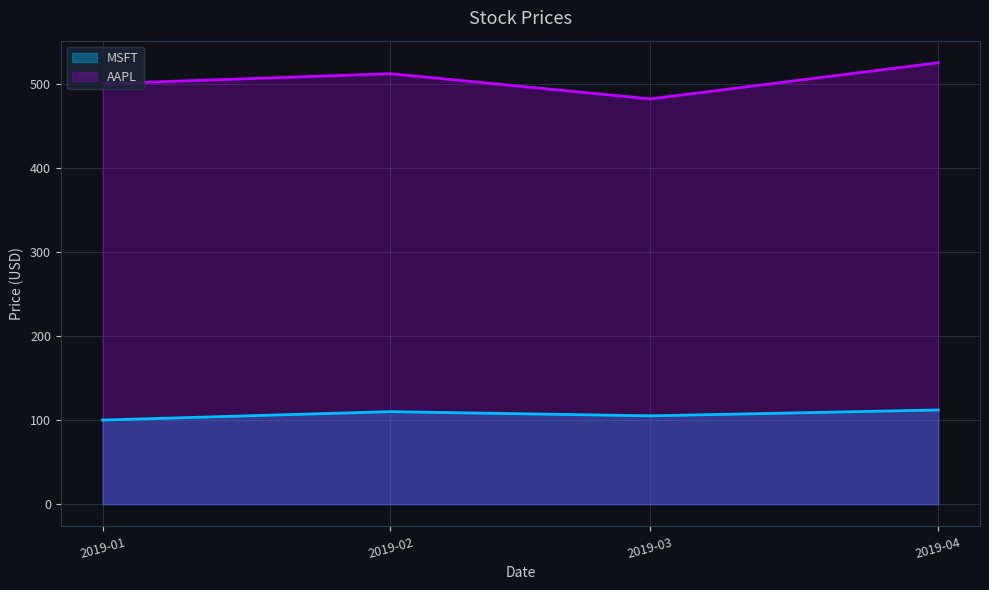

At how many categories does at least one series exceed 424?

4